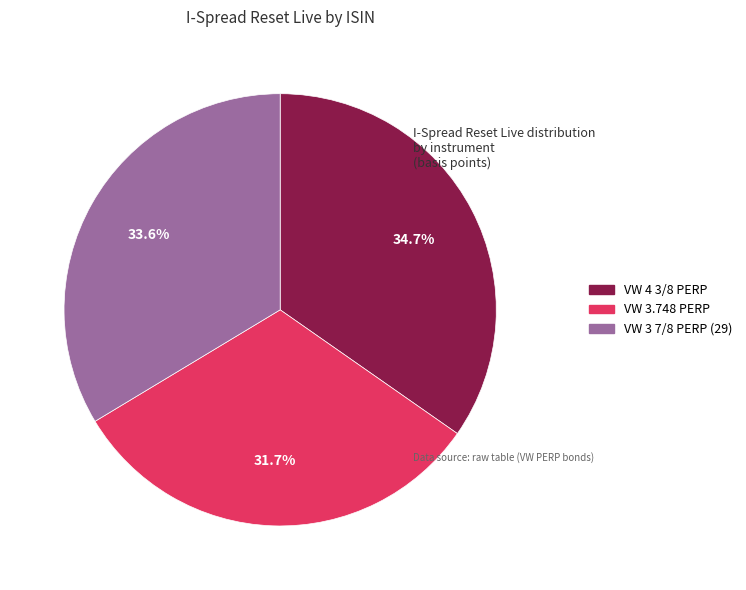

To the nearest percent, what is the difference between the VW 4 3/8 PERP and VW 3 7/8 PERP (29) slice percentages?

1%